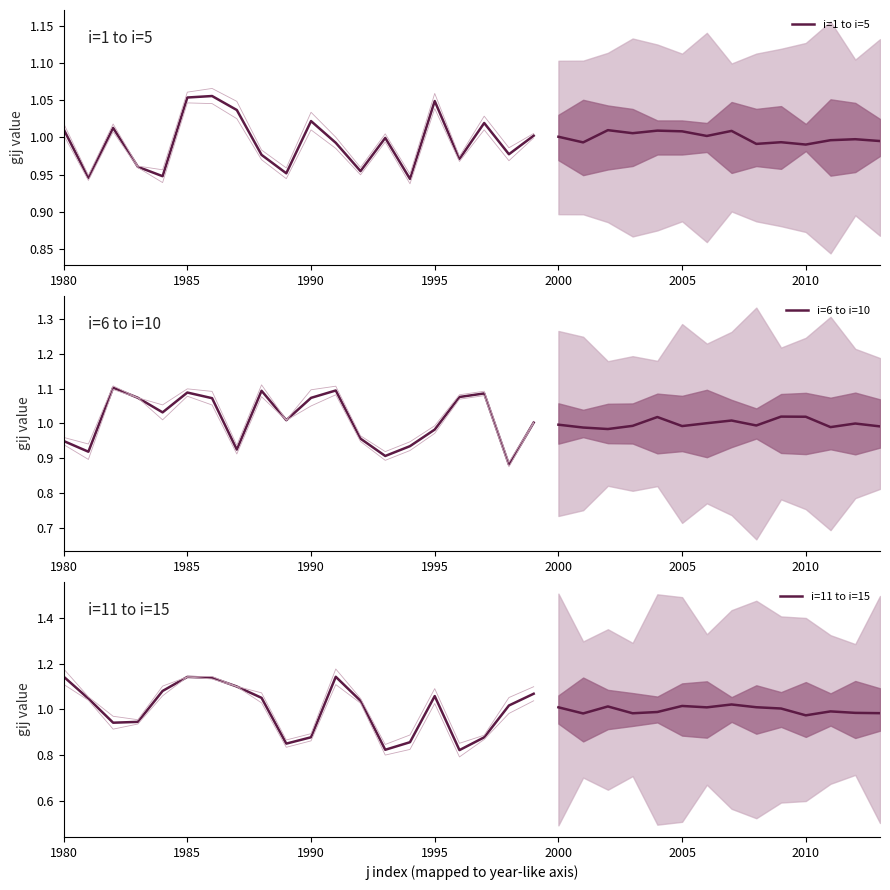

Which series has the widest spread of values?

i=11 to i=15